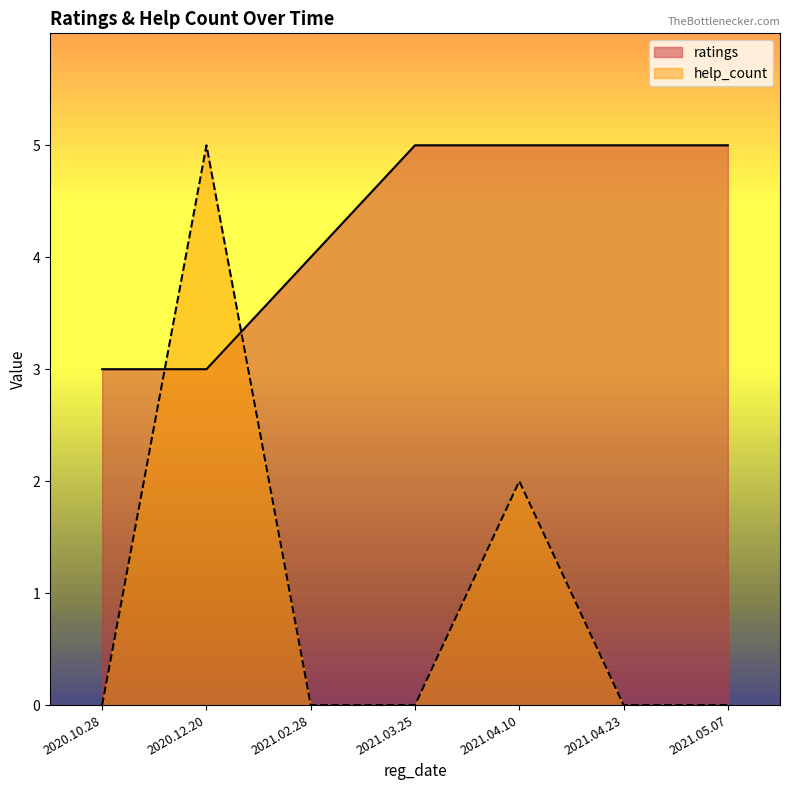

After their last crossing, which series has the higher values: help_count or ratings?

ratings